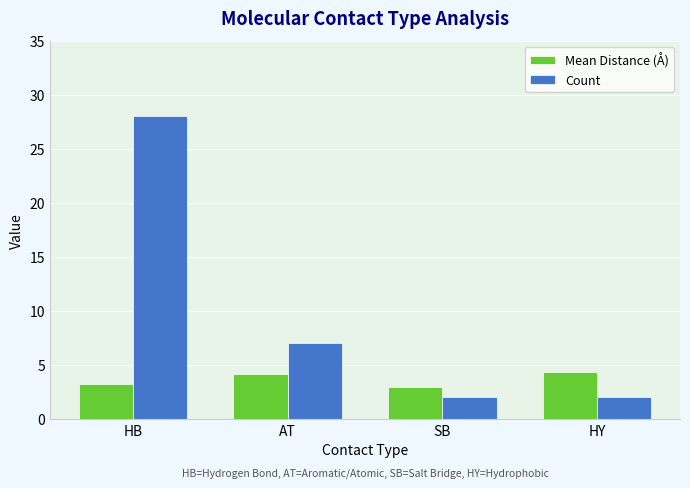

List the series in order of their overall mean, highest first.

Count, Mean Distance (Å)